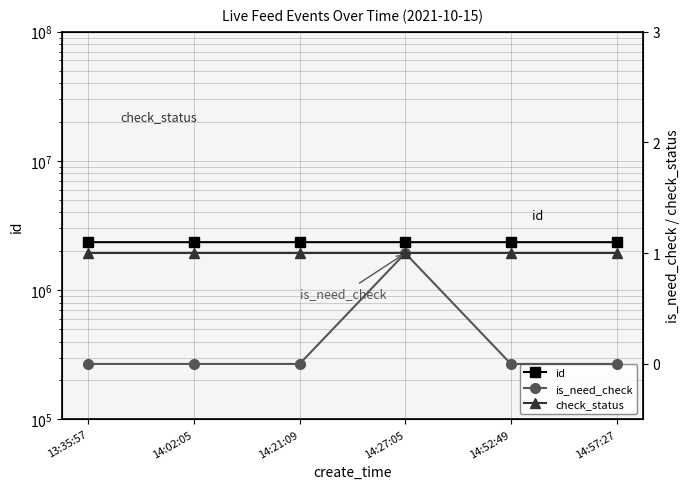

Which has a higher value, 14:52:49 or 14:21:09?

14:52:49